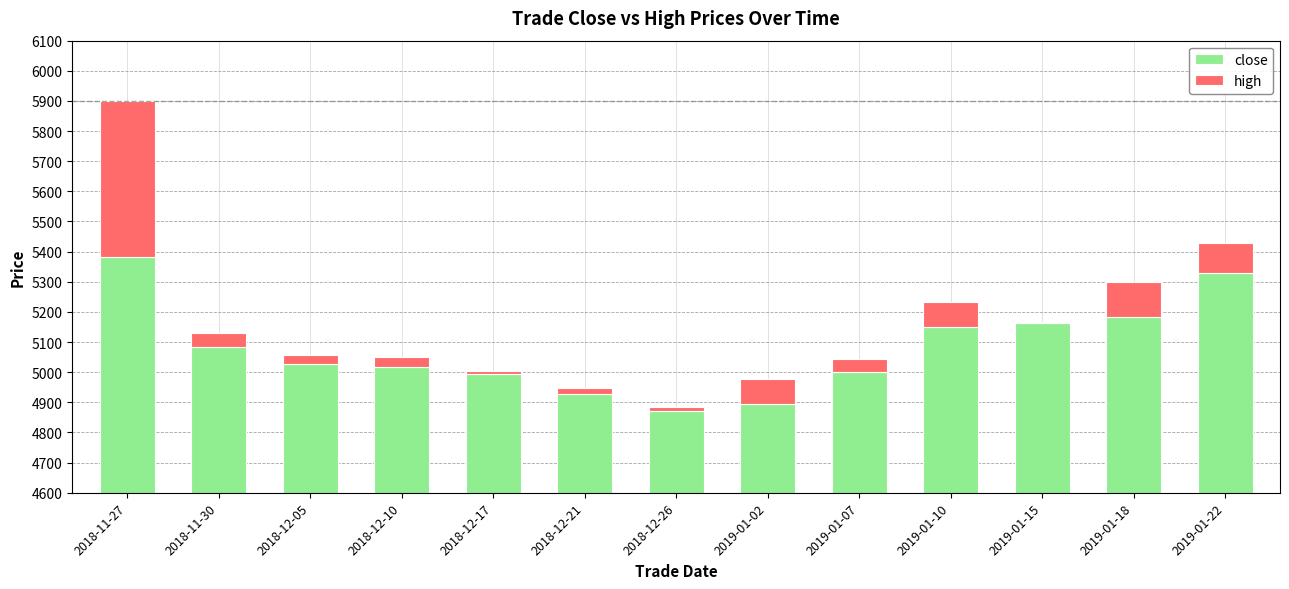

True or false: high has a value of 34 at 2018-12-10.

True